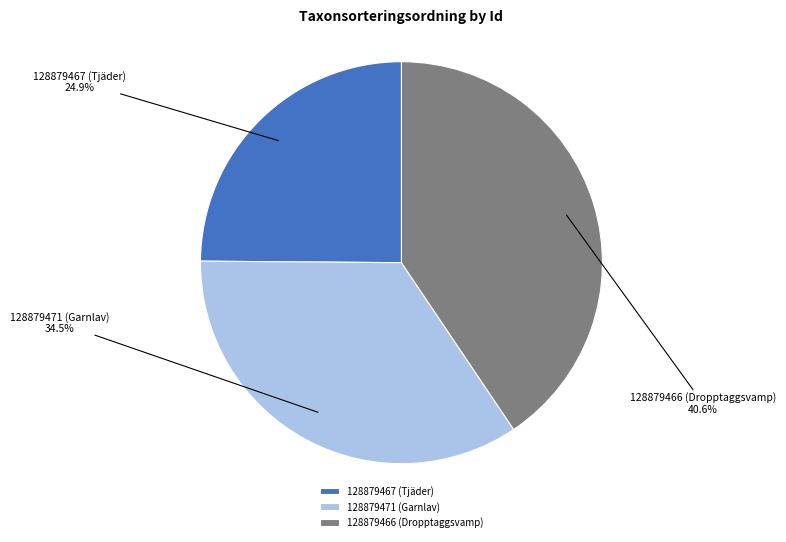

Which category has the smallest portion of the pie?

128879467 (Tjäder)